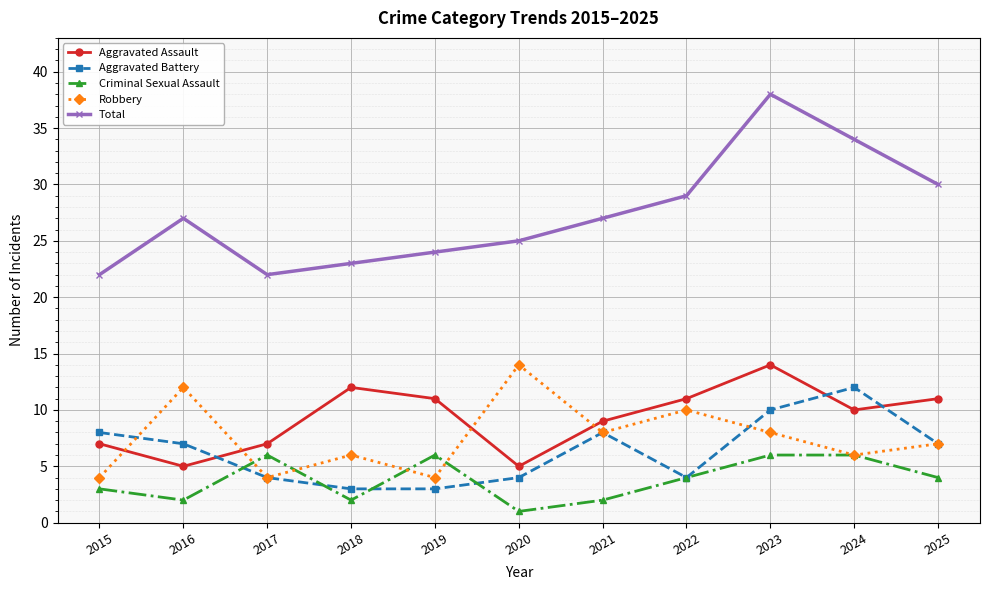

Where does the Criminal Sexual Assault series first go above 4?

2017